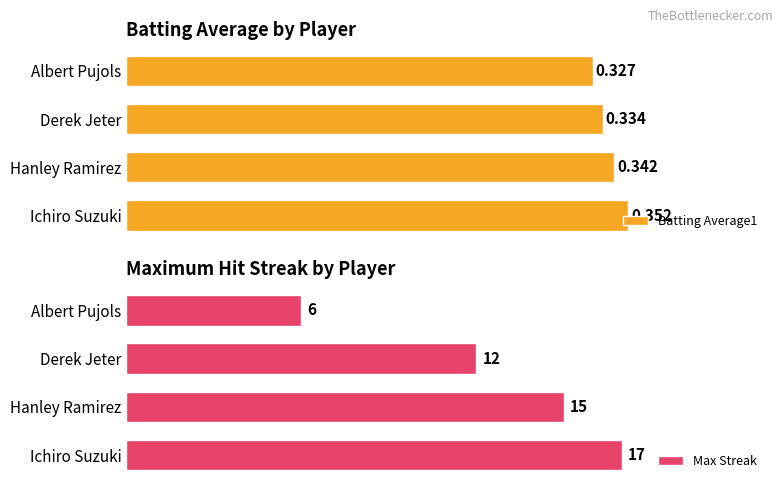

Which series has the largest total across all categories?

Max Streak